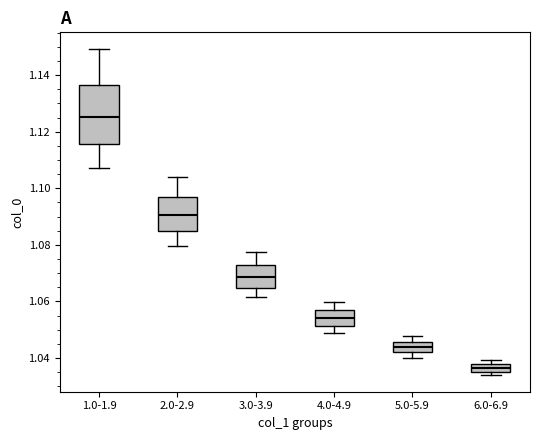

Where does the upper whisker of the box for 5.0-5.9 end on the y-axis? The values are not printed on the chart, so give them approximately, as read against the axis.

1.048